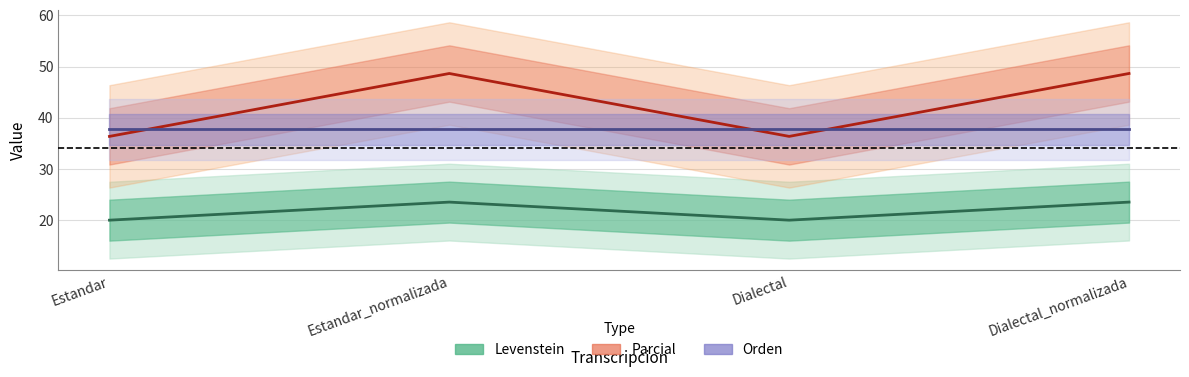

What is the sum of all Orden values?

150.9